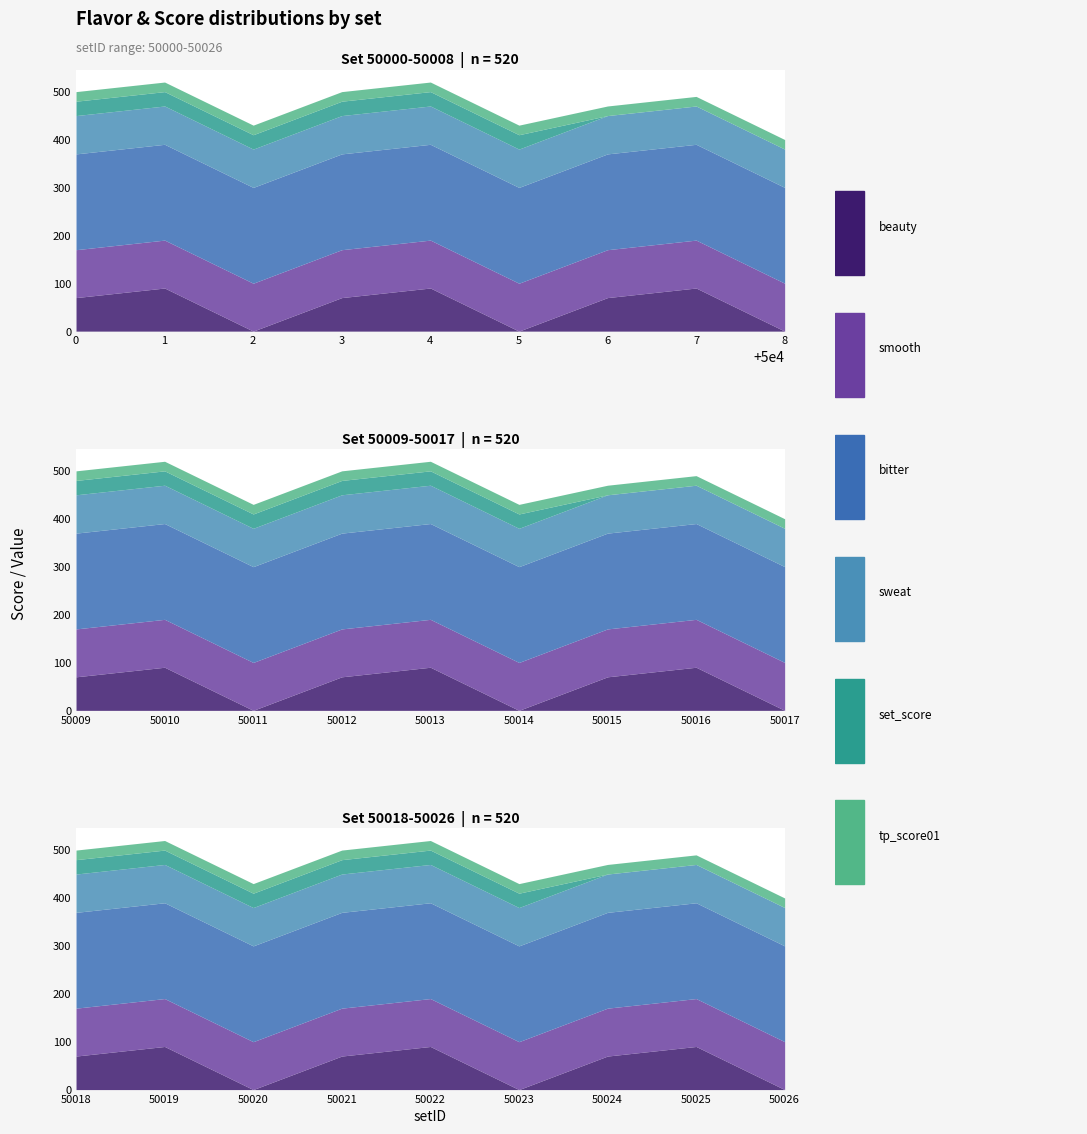

Which has a higher value, 50011 or 50008?

50011